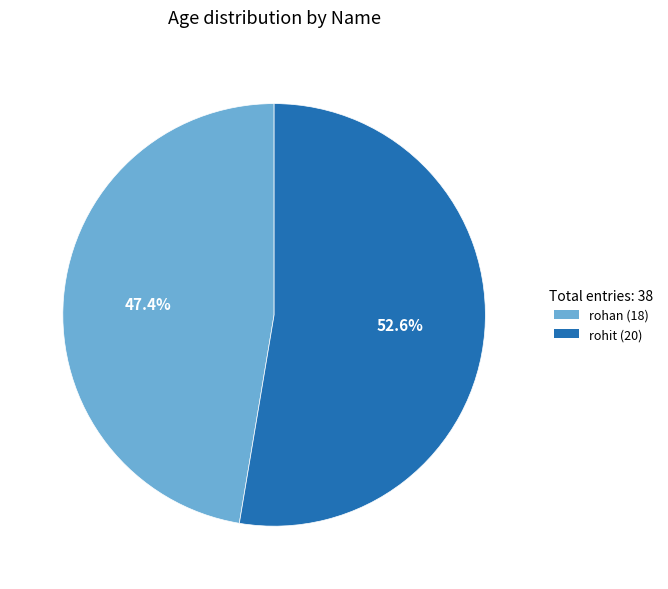

To the nearest percent, what is the difference between the rohan and rohit slice percentages?

5%